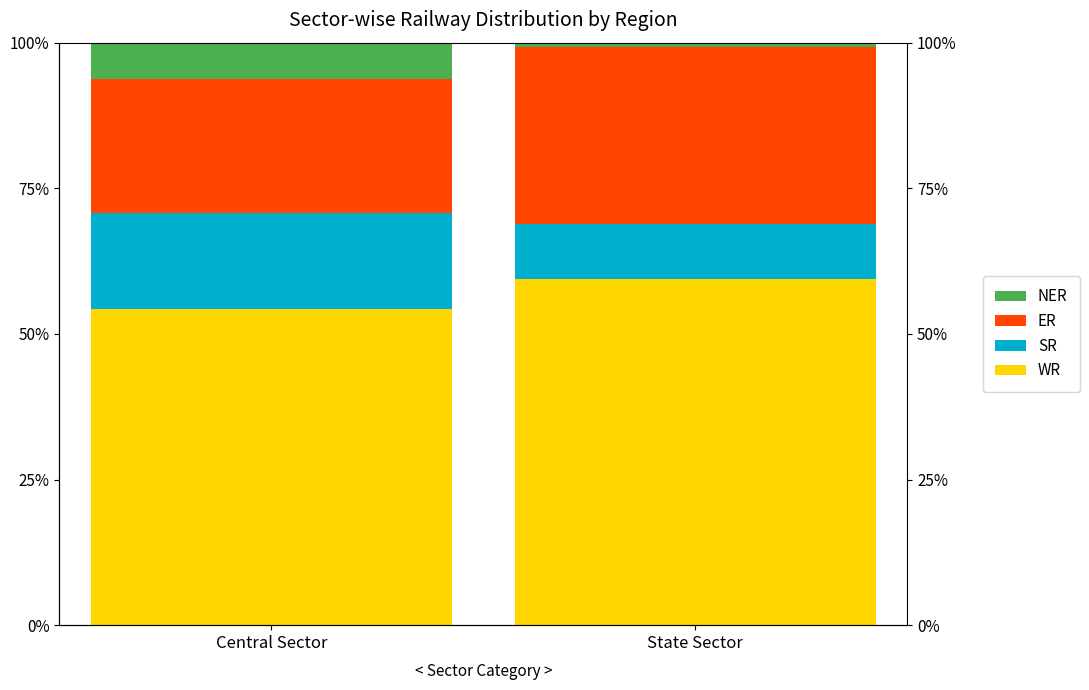

What is the value of the SR bar at the 2nd from the left?

9.3